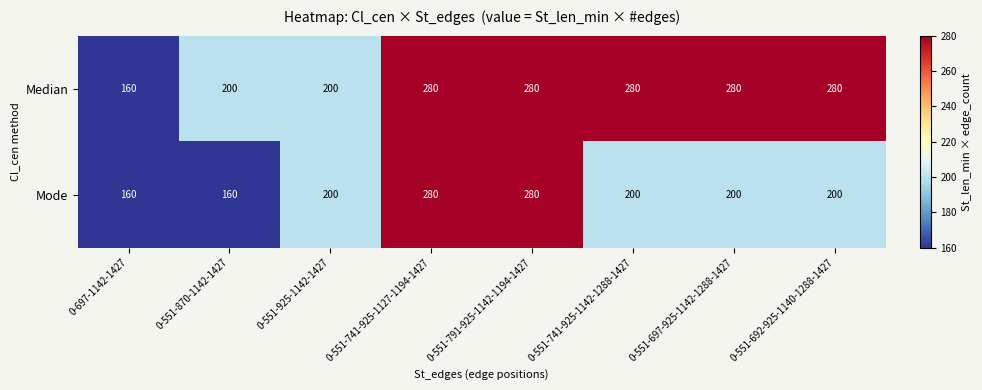

At how many categories does at least one series exceed 215?

5